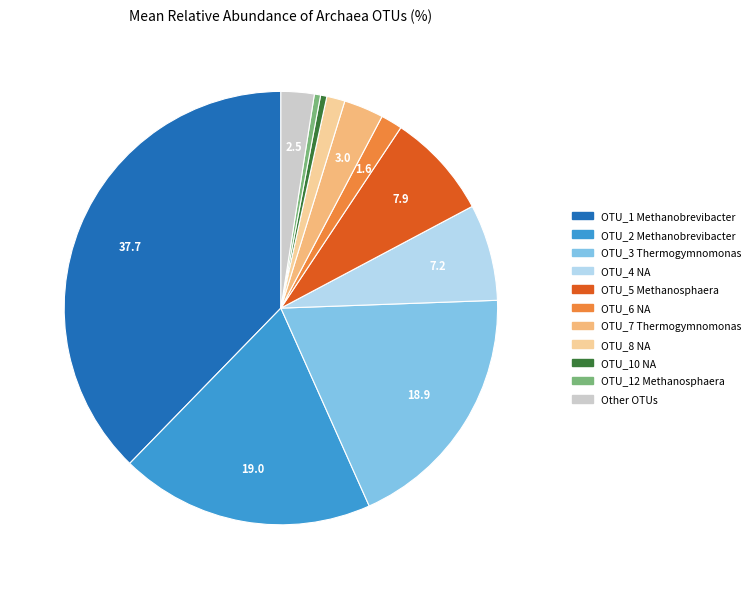

Is there a majority slice in this chart?

No